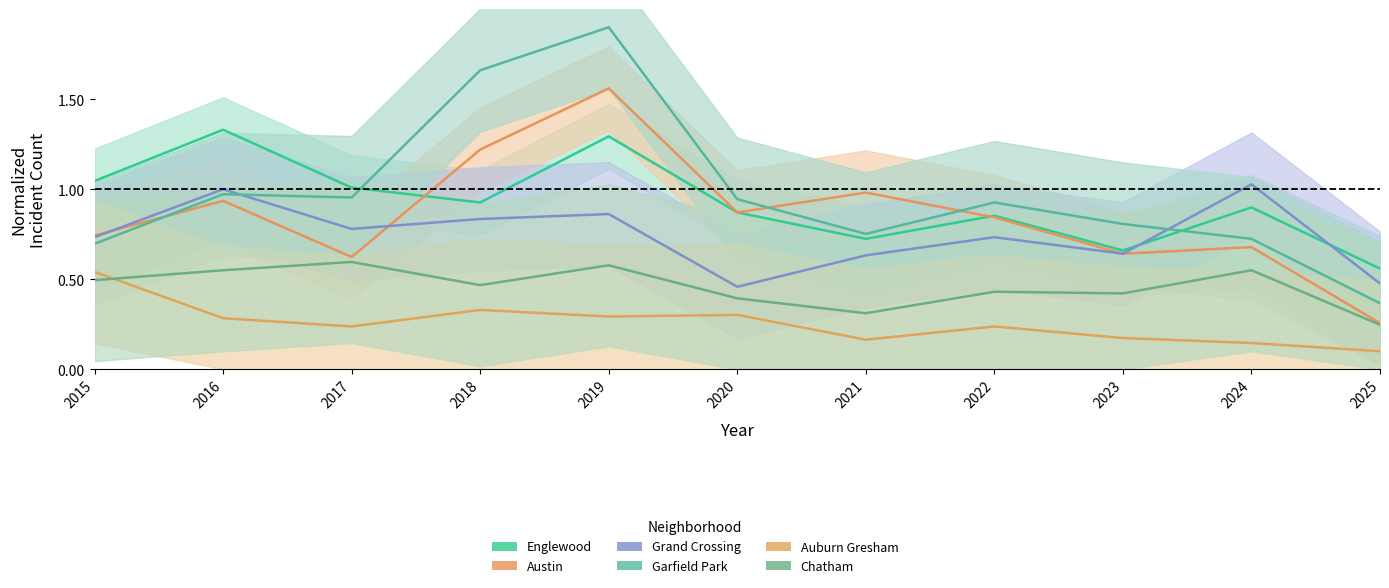

What is the value of the Auburn Gresham point at the 6th from the left?

0.3